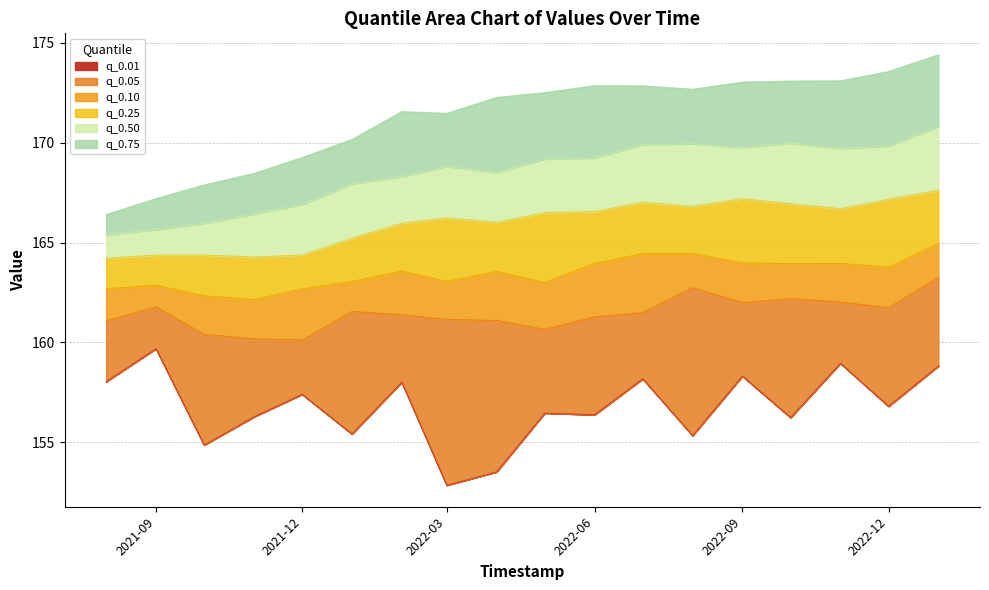

True or false: q_0.75 and q_0.1 intersect in this chart.

False